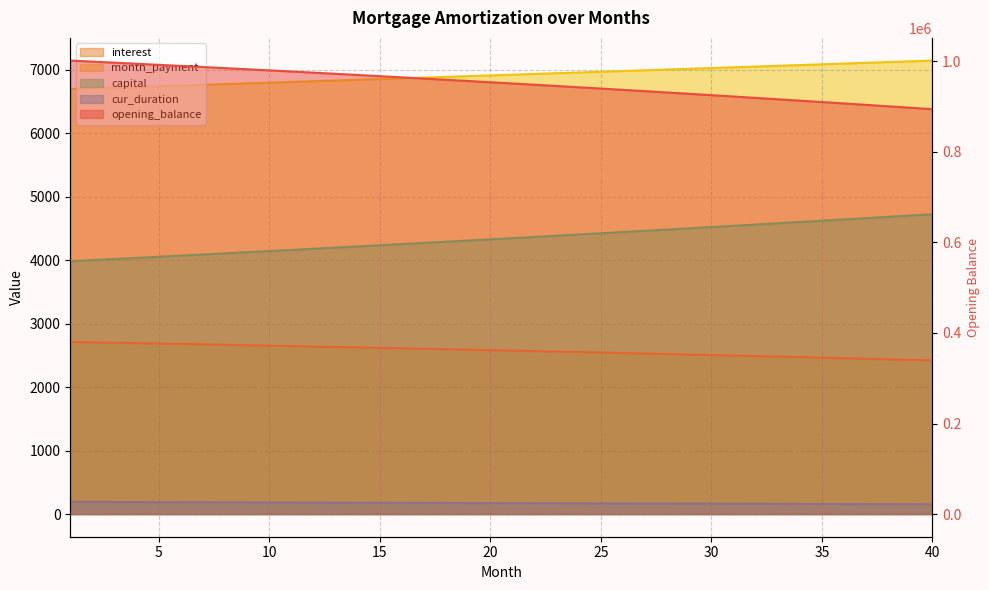

Which has a higher value, 6 or 12?

6